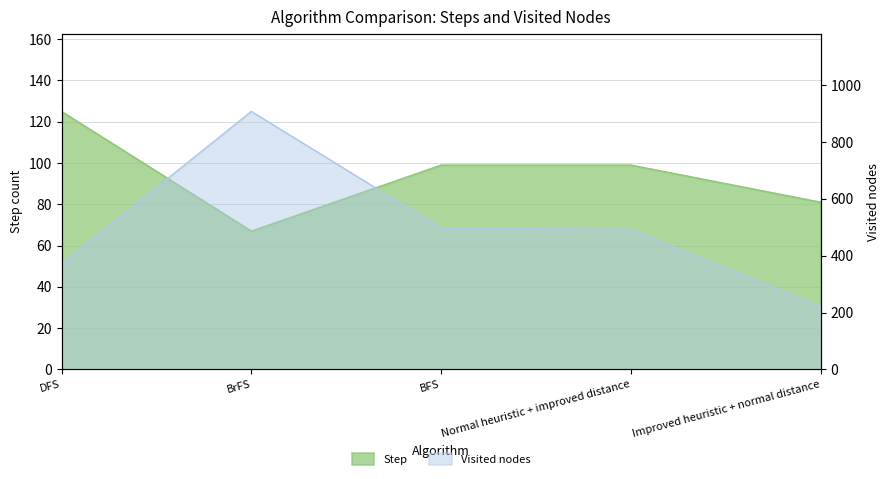

What is the maximum value for Visited nodes?

908